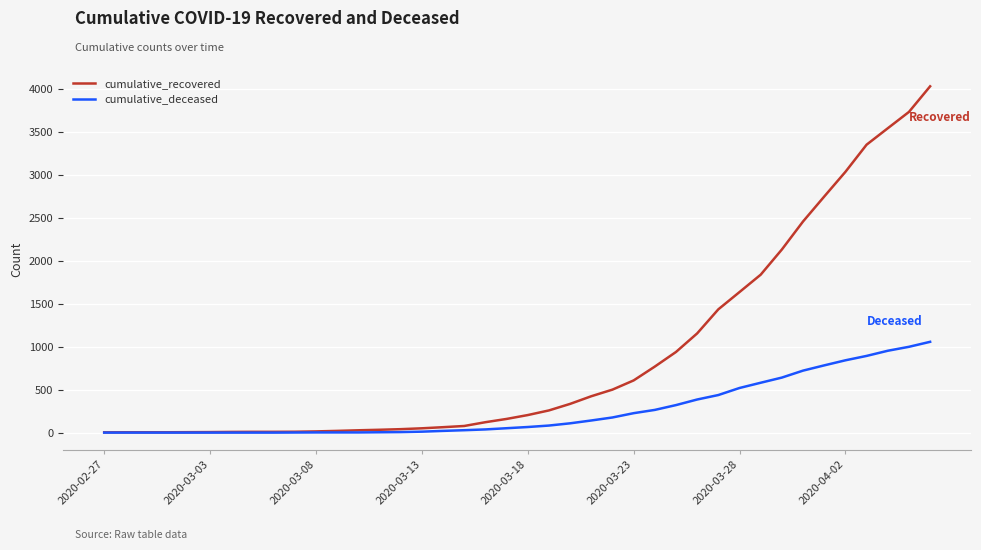

List the series in order of their peak value, lowest first.

cumulative_deceased, cumulative_recovered